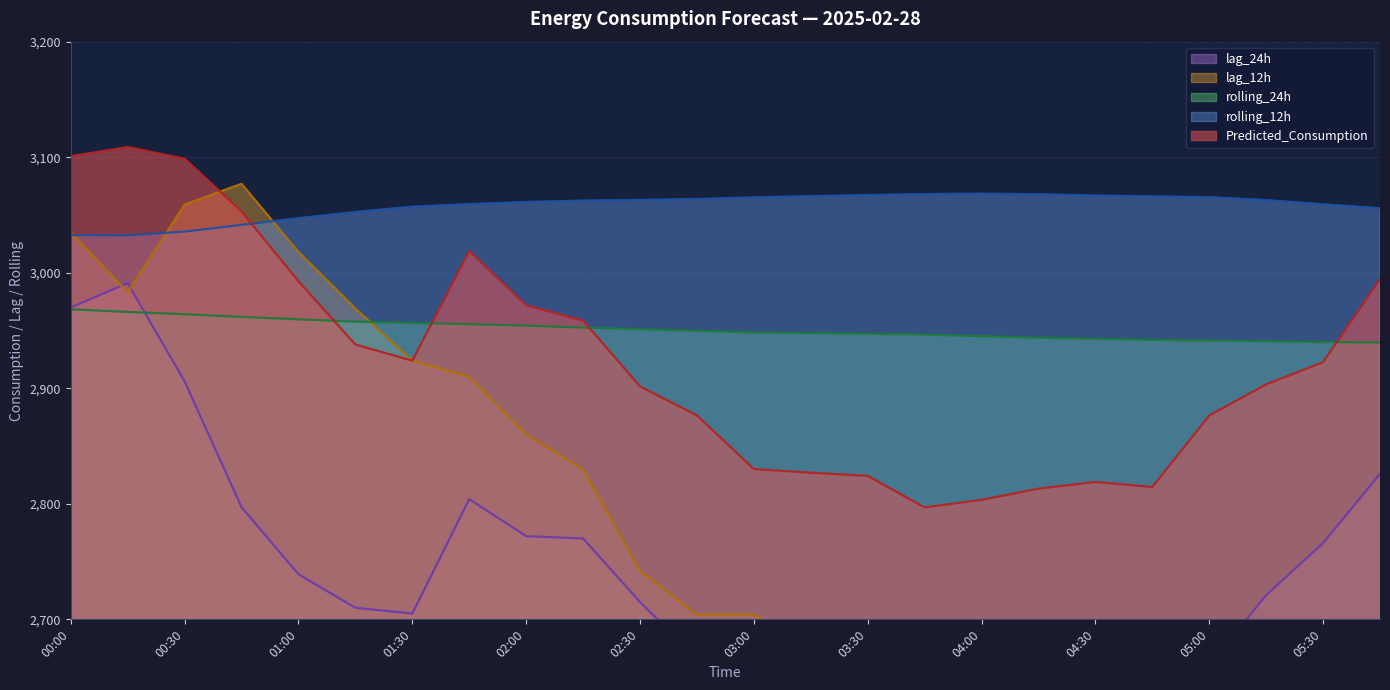

At 05:15, list the series in order from smallest to largest.

lag_12h, lag_24h, Predicted_Consumption, rolling_24h, rolling_12h